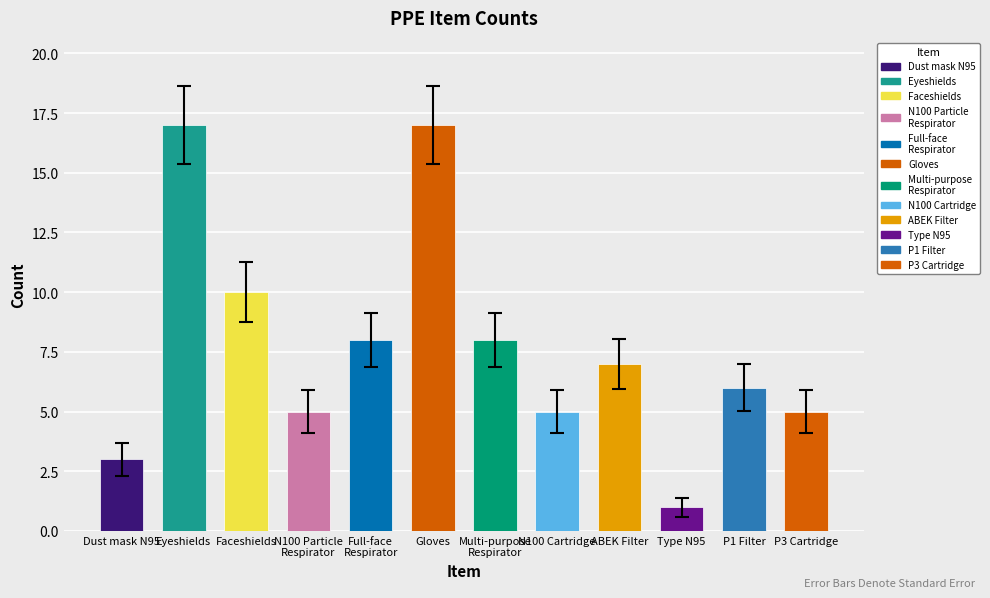

Which category has the lowest value across all series?

Type N95